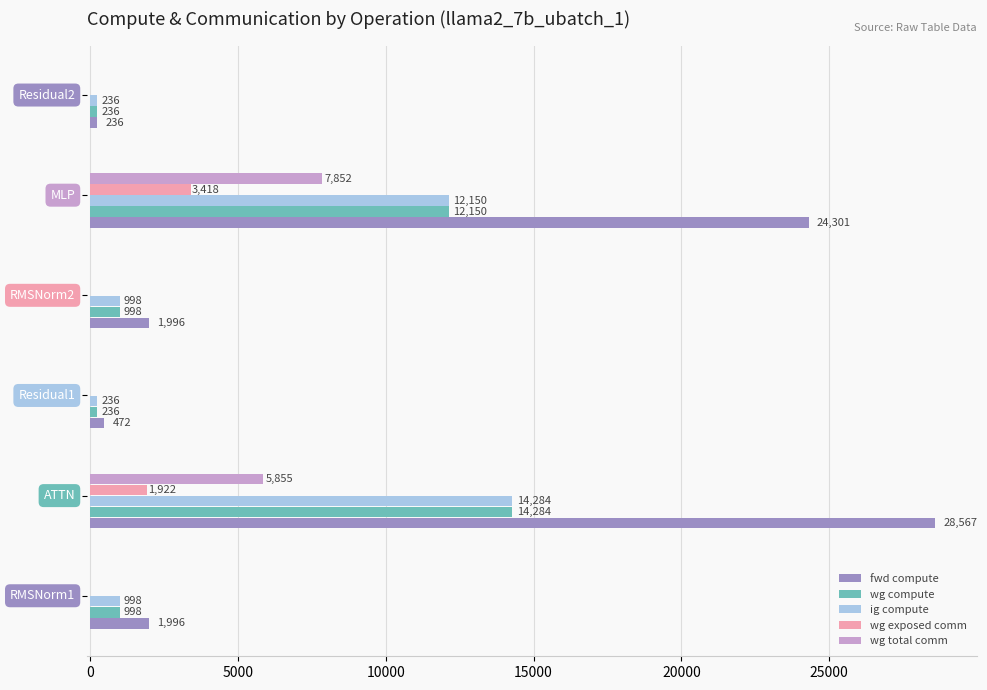

What is the maximum value for fwd compute?

28567.1